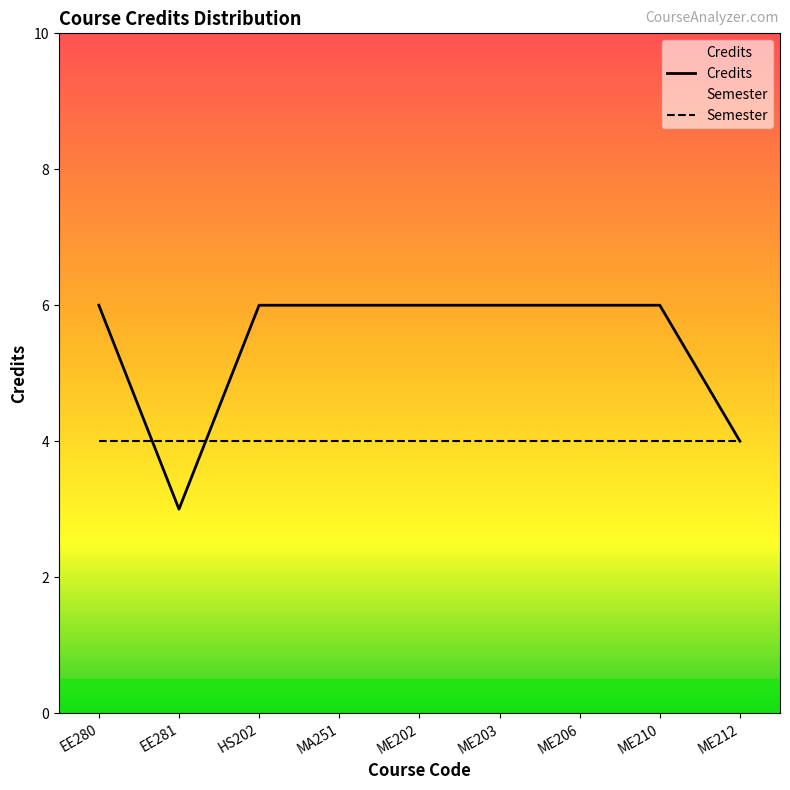

Does the chart have visible grid lines?

No